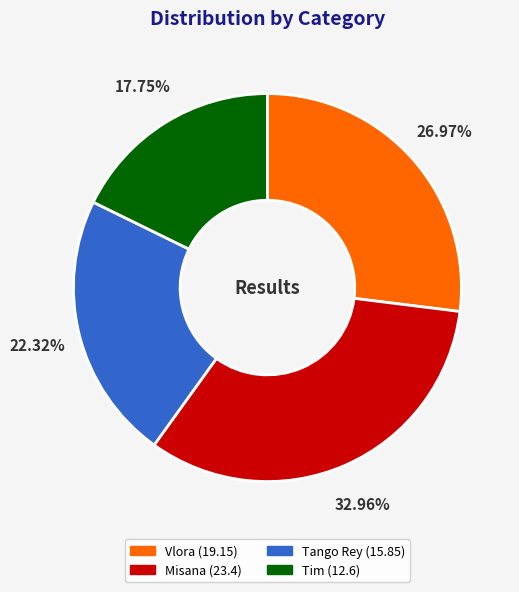

Which slice is the smallest?

Tim